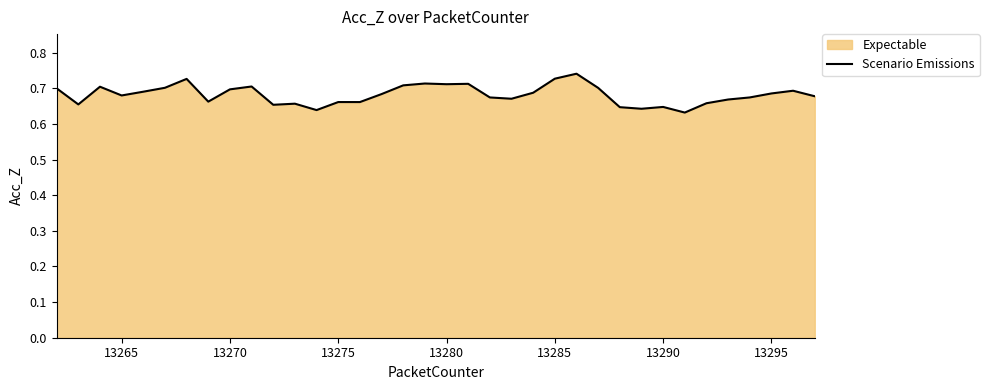

What is the average value?

0.7